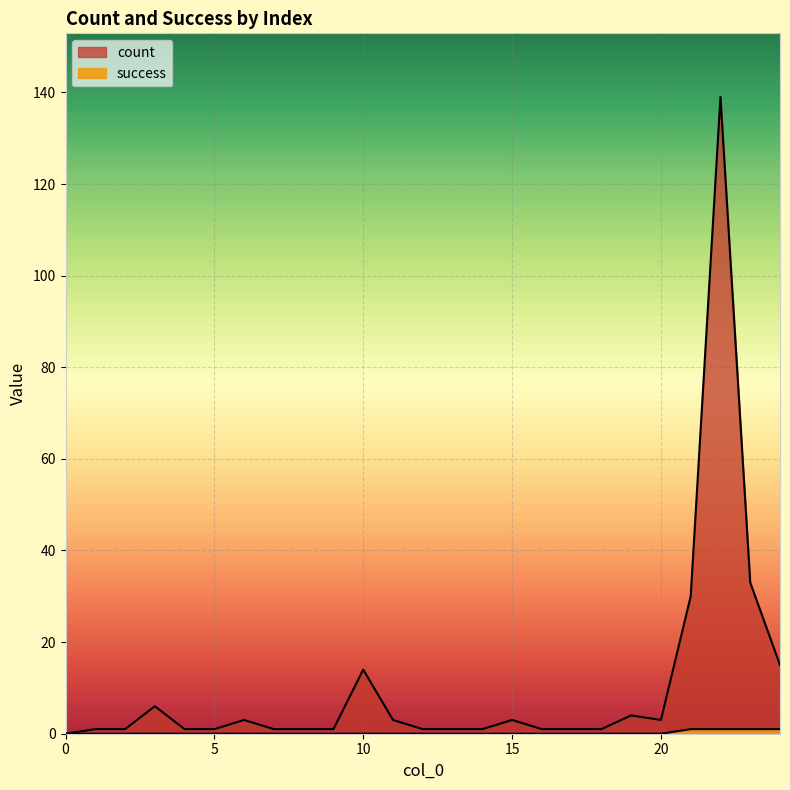

Does the chart display data point markers on the line(s)?

No